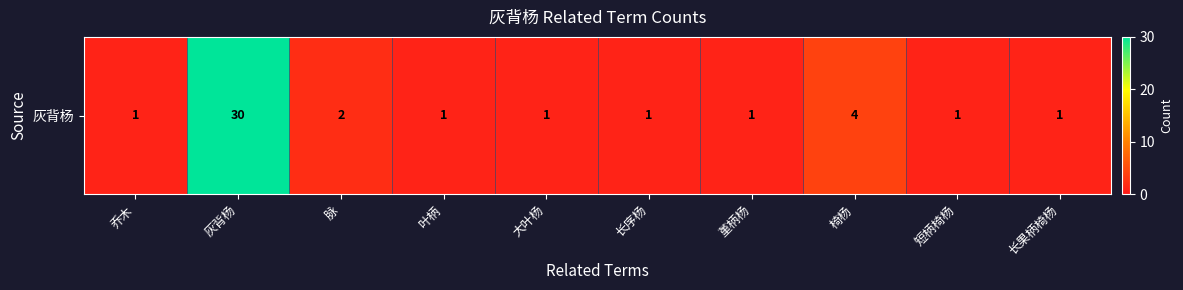

What is the minimum value shown in the chart?

1